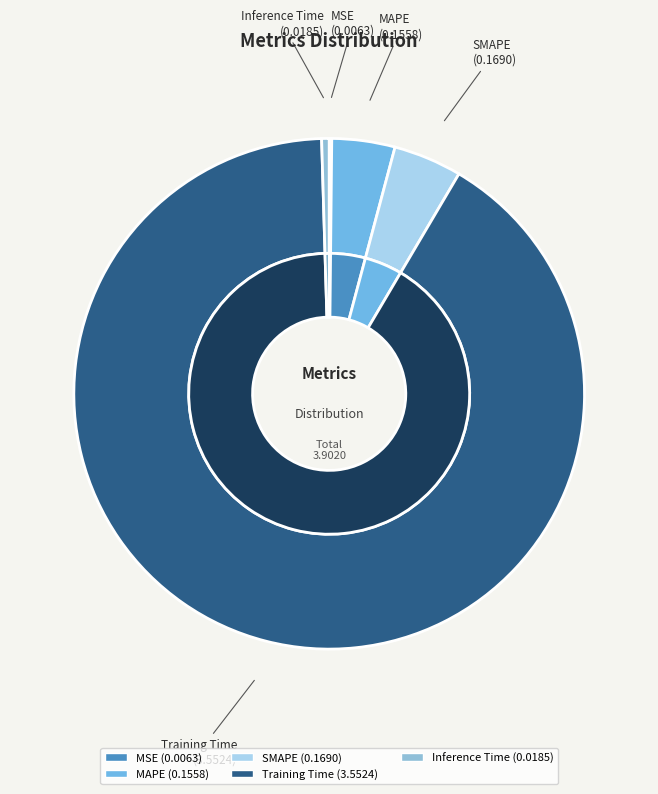

How many slices are in this pie chart?

5